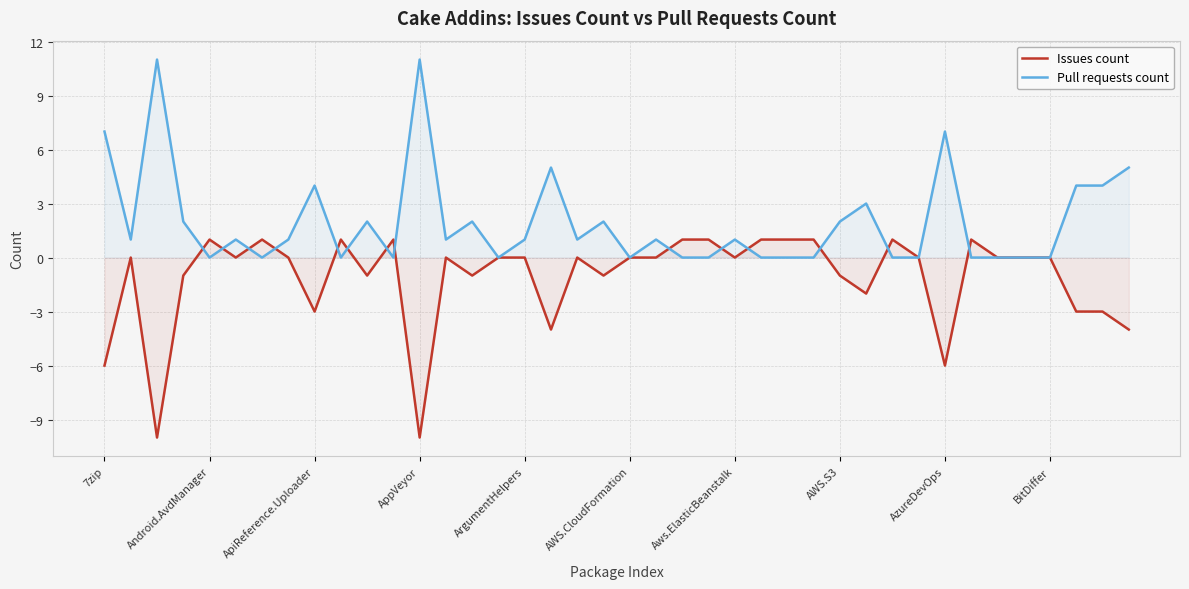

Rank the series at Android.AvdManager from lowest to highest value.

Pull requests count, Issues count